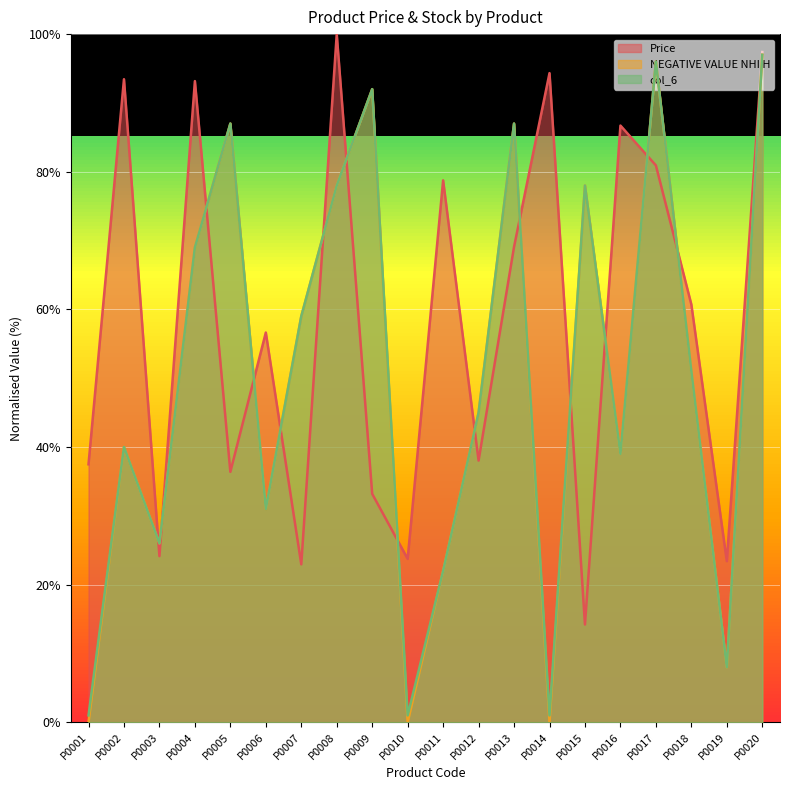

Which series changed the most between P0019 and P0020?

NEGATIVE VALUE NHI H